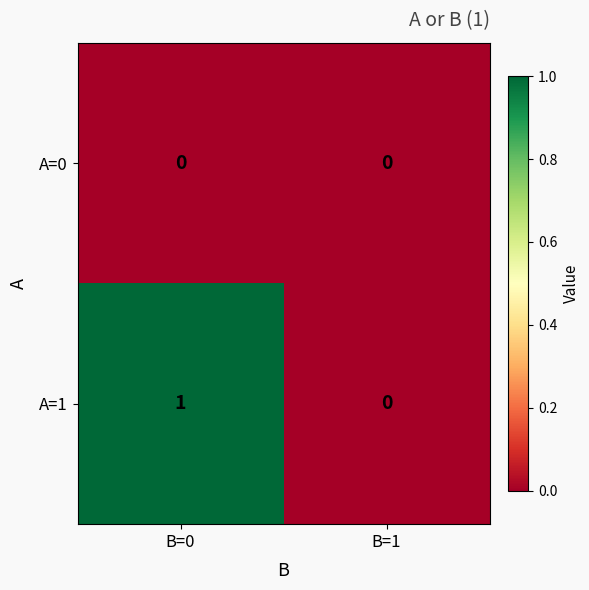

The A=1 series shows 0 at B=1. True or false?

True